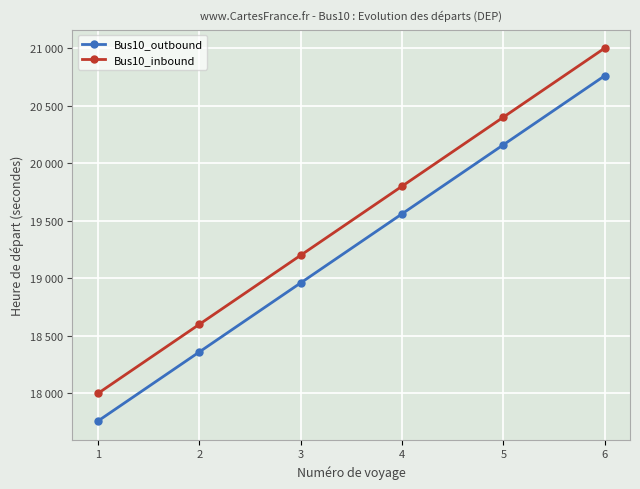

Rank the categories by Bus10_inbound value from lowest to highest.

1, 2, 3, 4, 5, 6